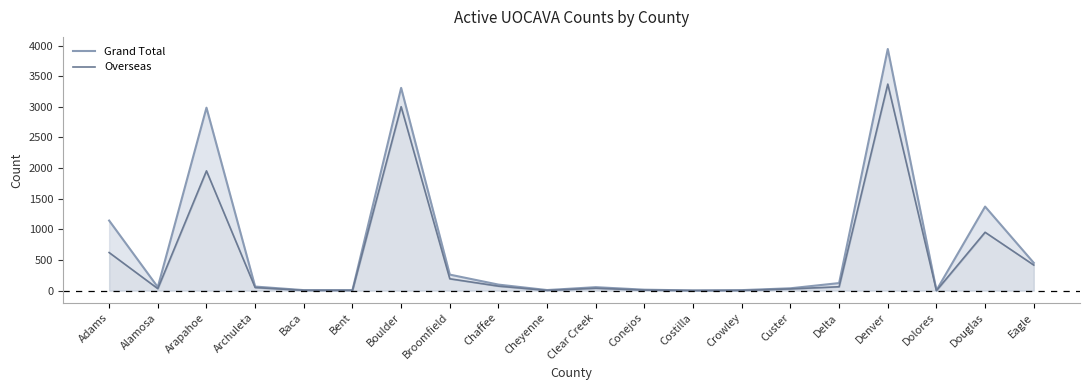

What position from the left is Baca?

5